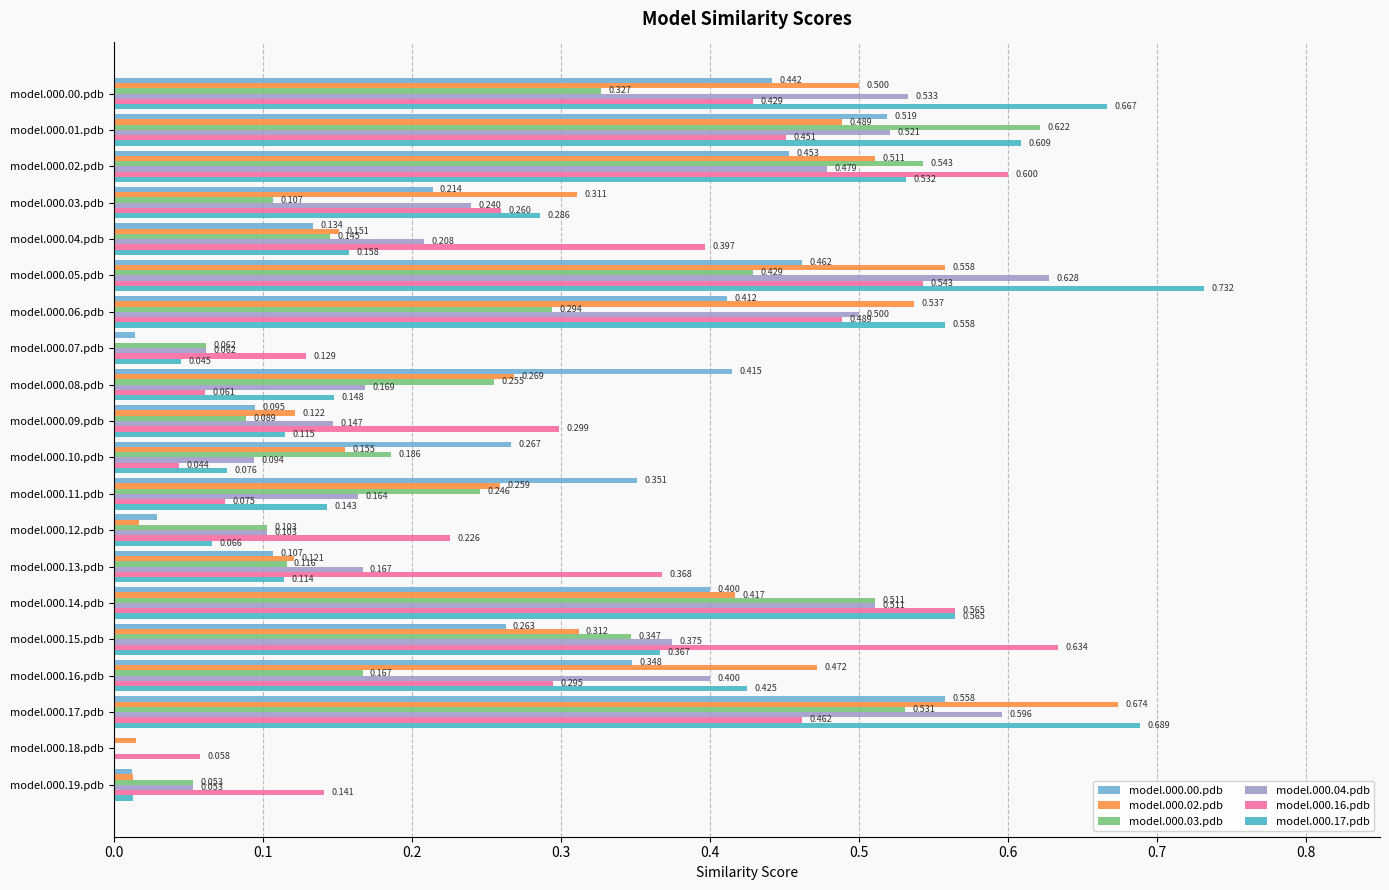

Count the number of categories in the chart.

20